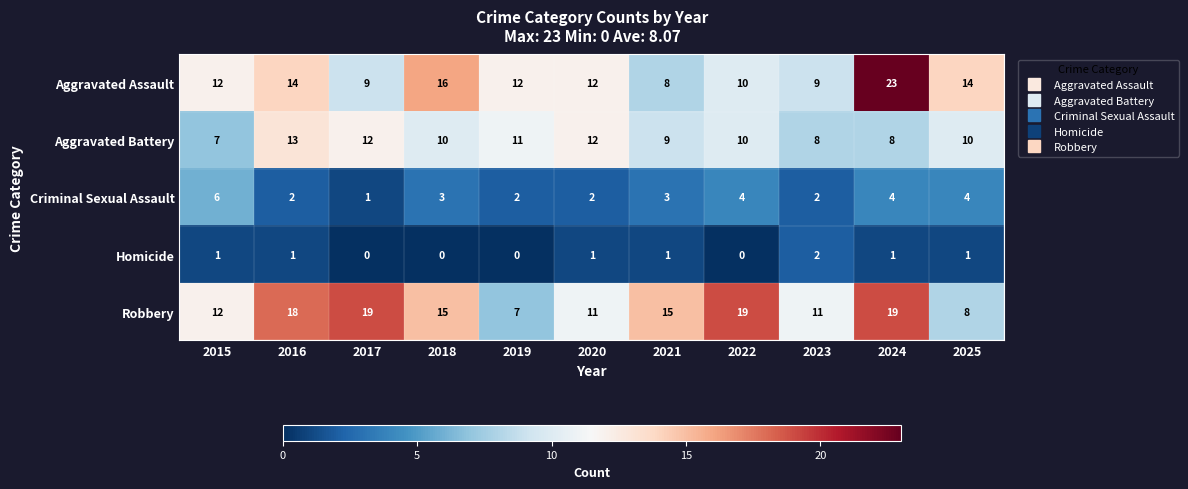

How many data points does each series have?

11